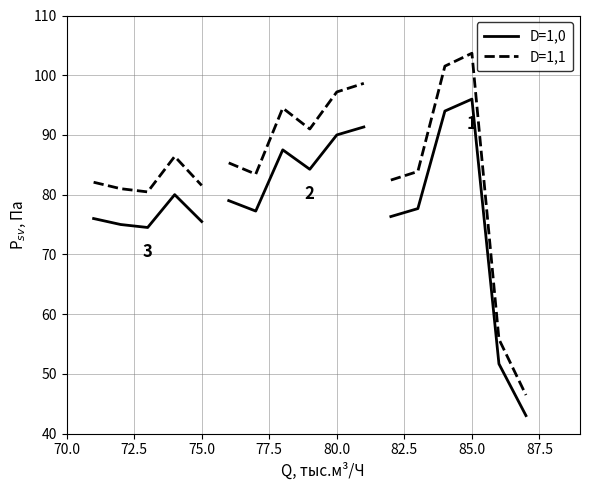

Does the chart display data point markers on the line(s)?

No